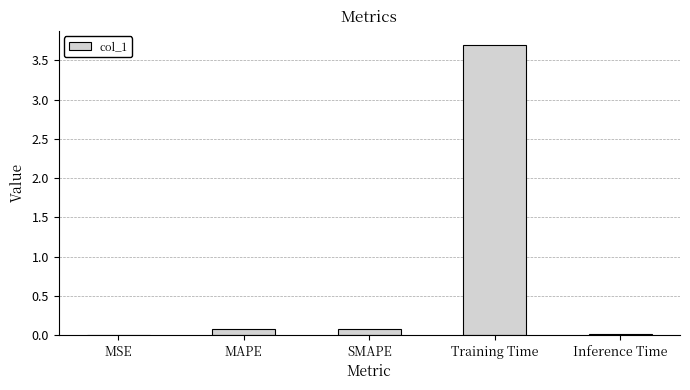

Which category has the highest value across all series?

Training Time